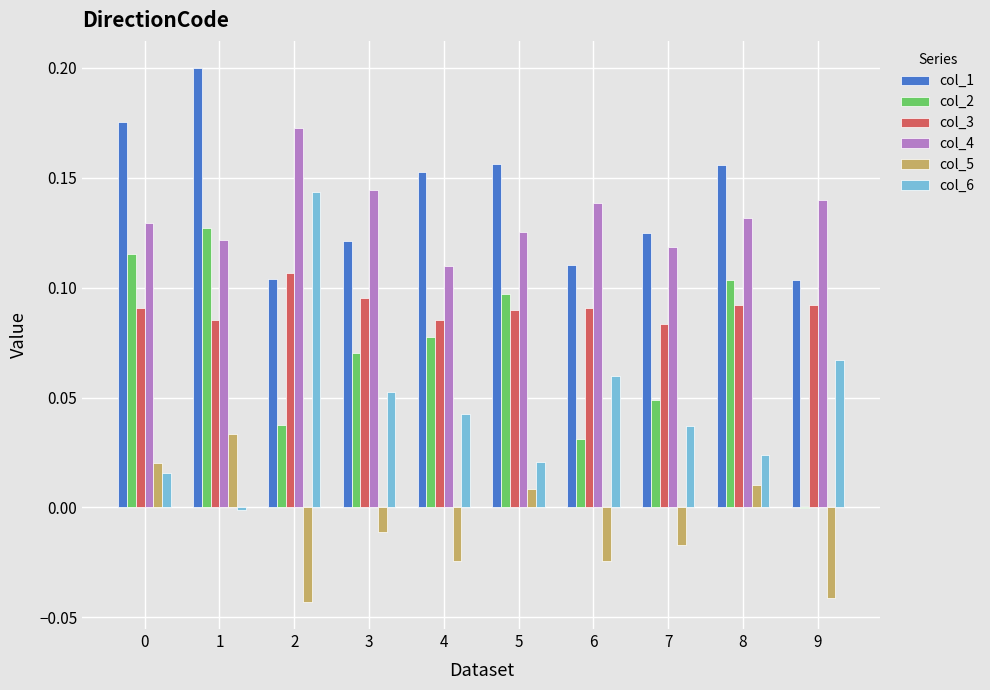

What is the sum of all col_2 values?

0.7